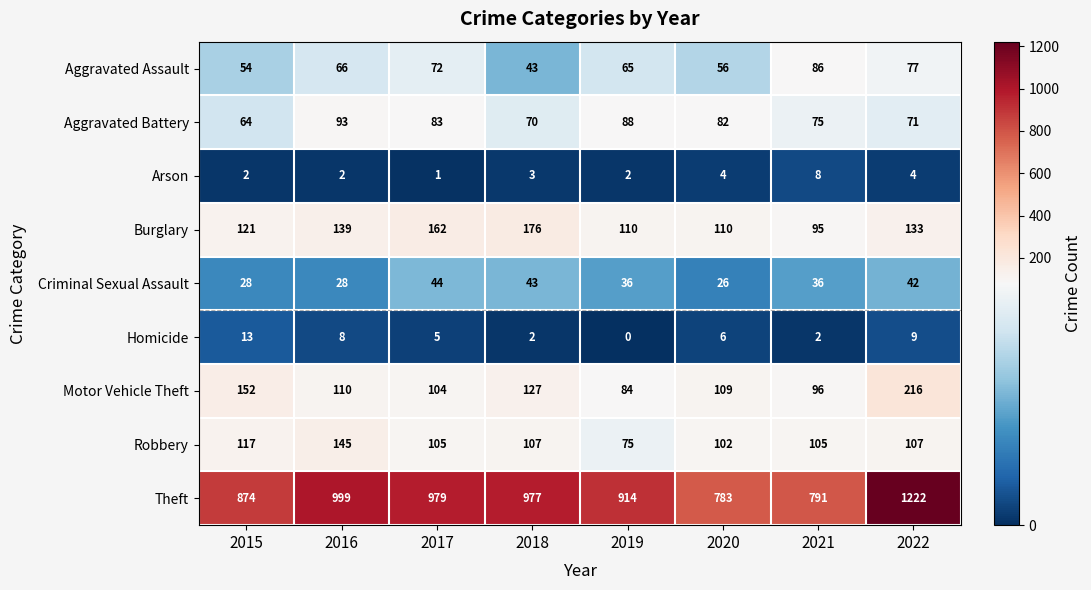

What value does the Theft series have at 2016, to the nearest 5?

1000